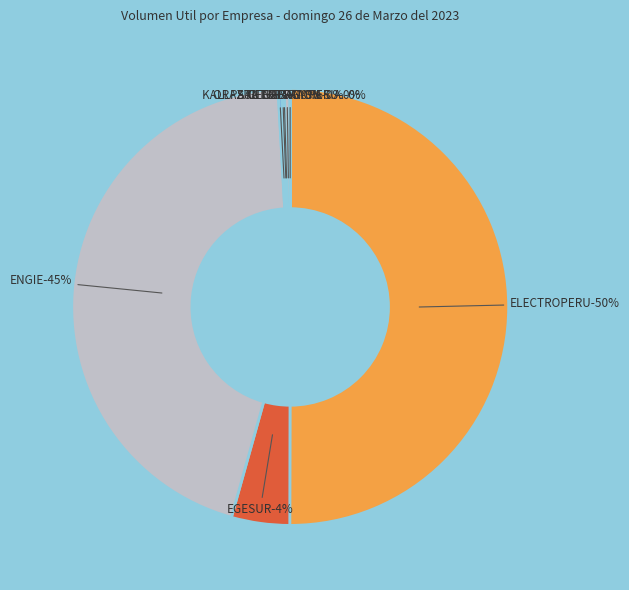

What is the largest slice in the pie chart?

ELECTROPERU